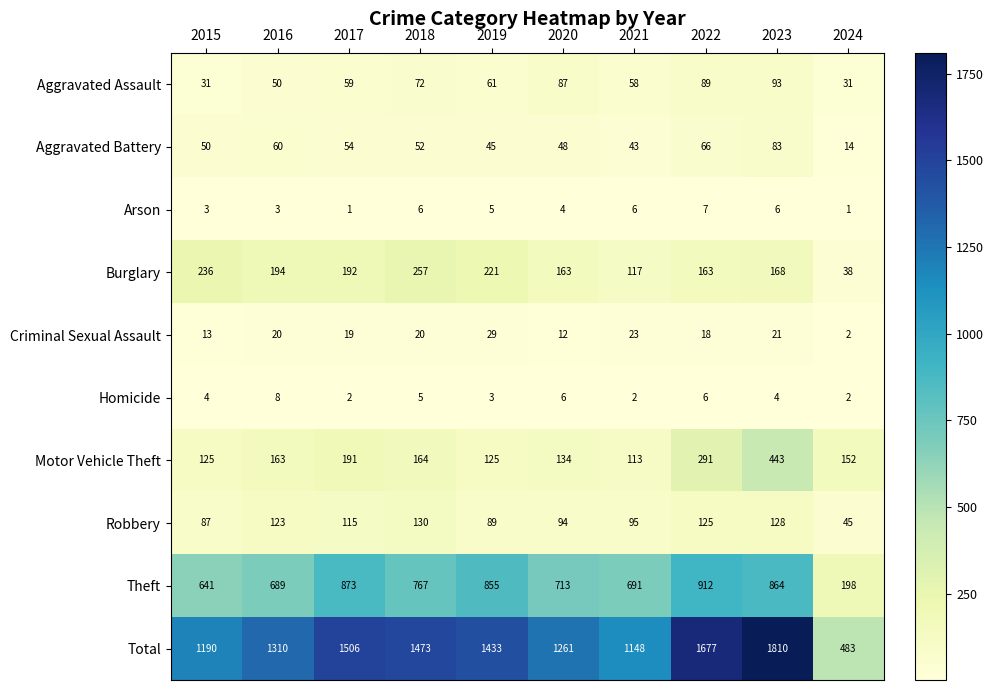

Rank the series by their maximum value, from lowest to highest.

Arson, Homicide, Criminal Sexual Assault, Aggravated Battery, Aggravated Assault, Robbery, Burglary, Motor Vehicle Theft, Theft, Total